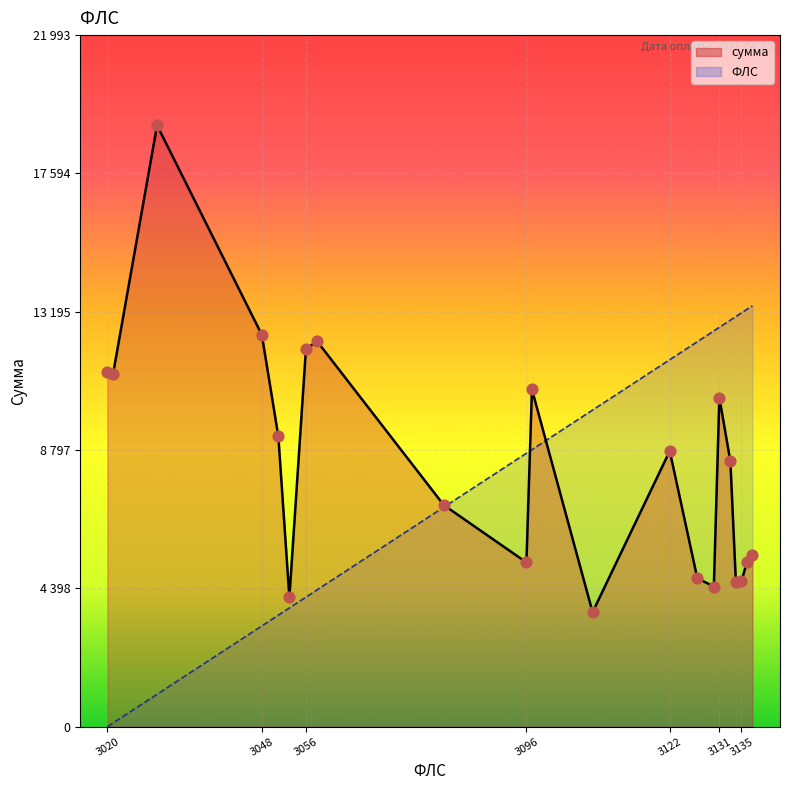

At which category is the sum across all series the highest?

3131